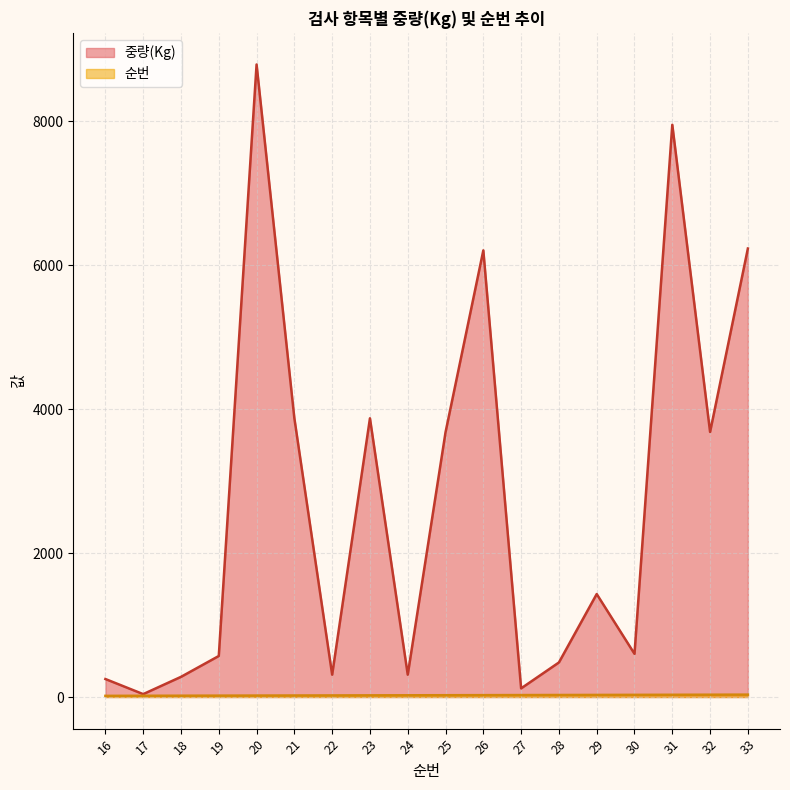

What is the sum of all 순번 values?

441